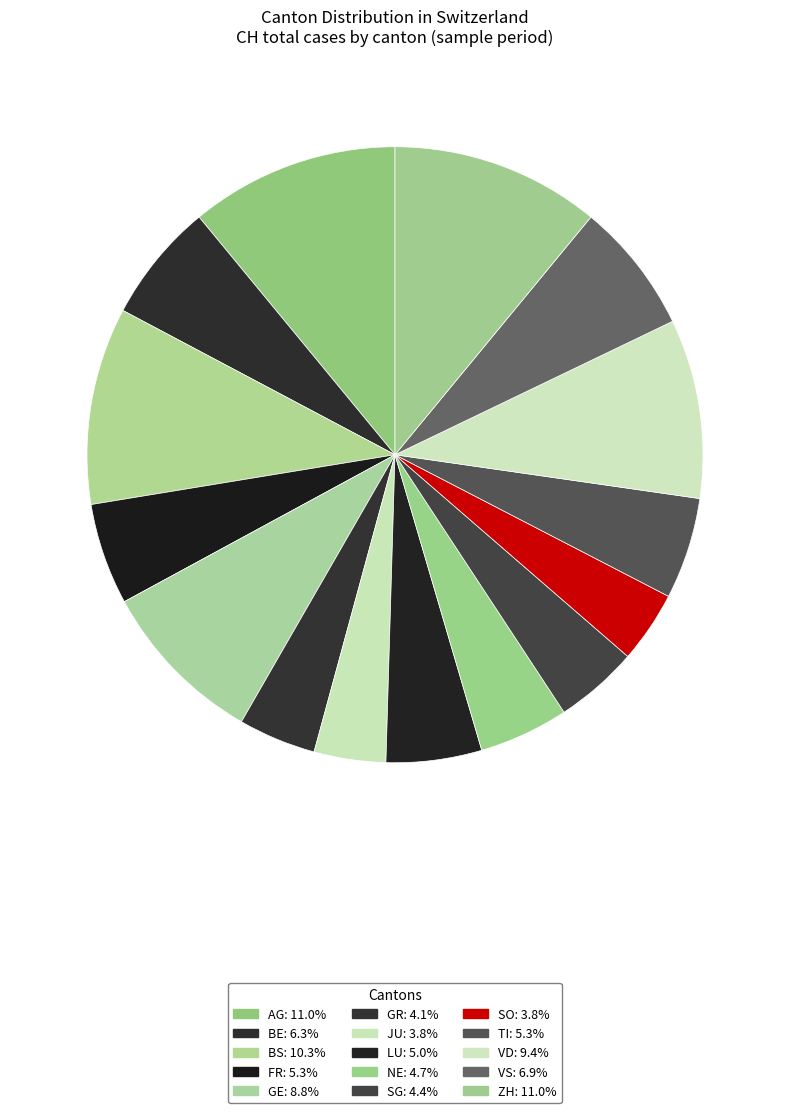

Is there a majority slice in this chart?

No